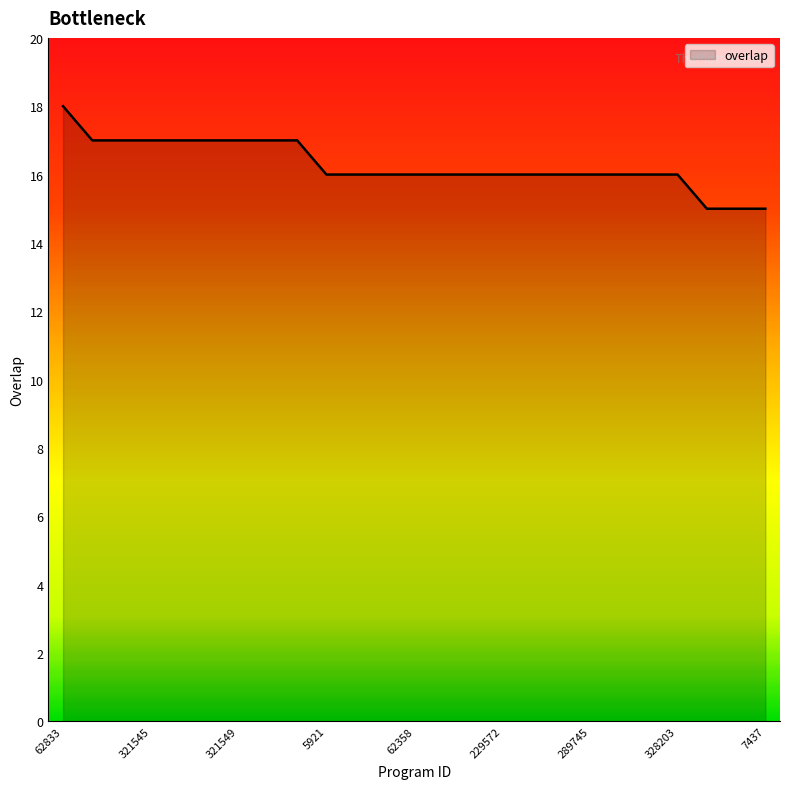

What is the difference between the maximum and minimum values?

3